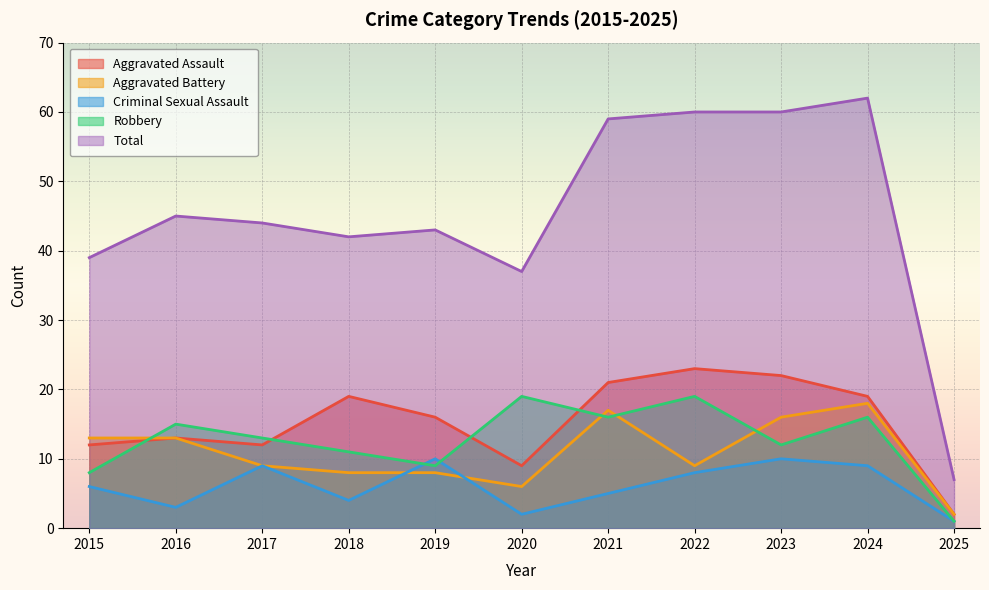

The value of Total at 2023 is 40. True or false?

False